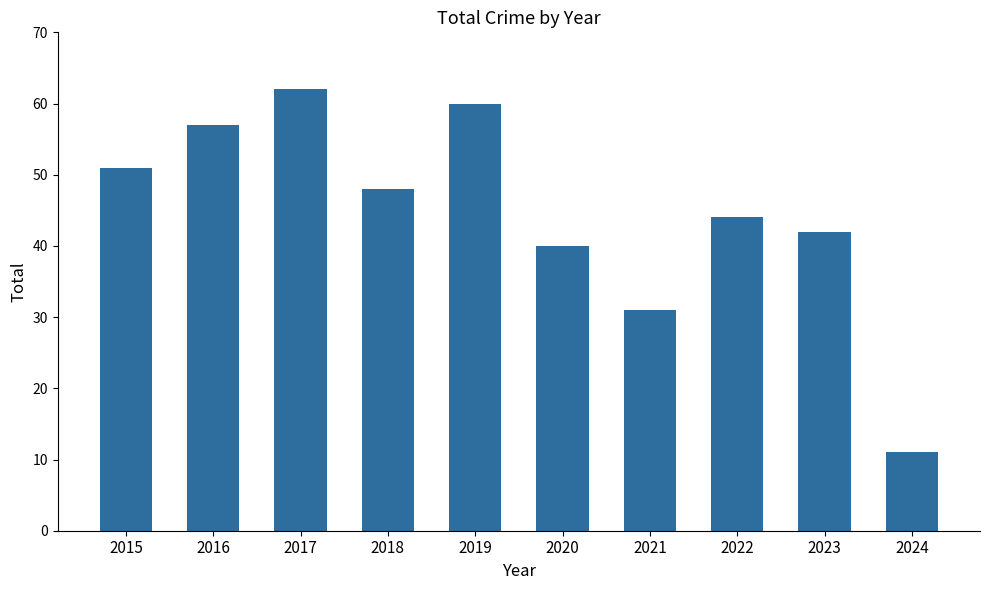

Are the bars grouped side by side (vs. stacked)?

No